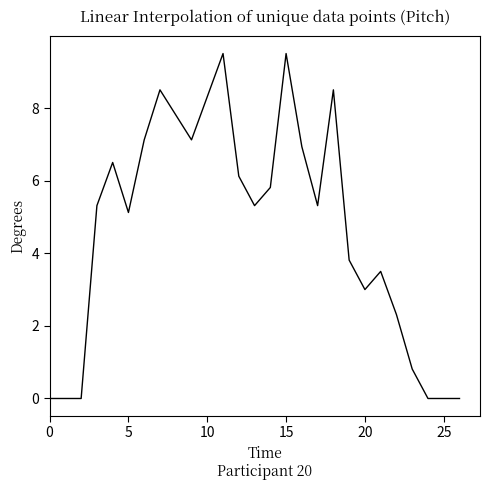

Does the chart have visible grid lines?

No